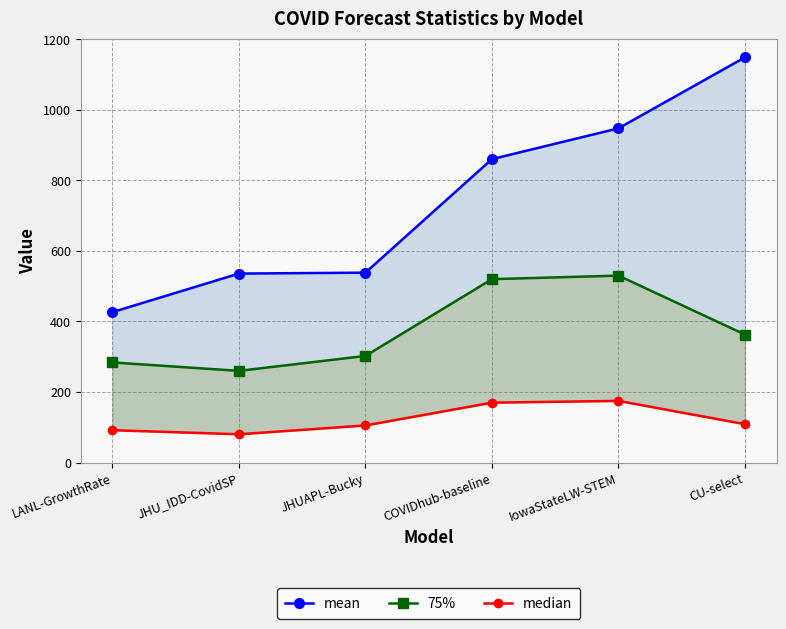

How many interior local valleys does the 75% series have?

1